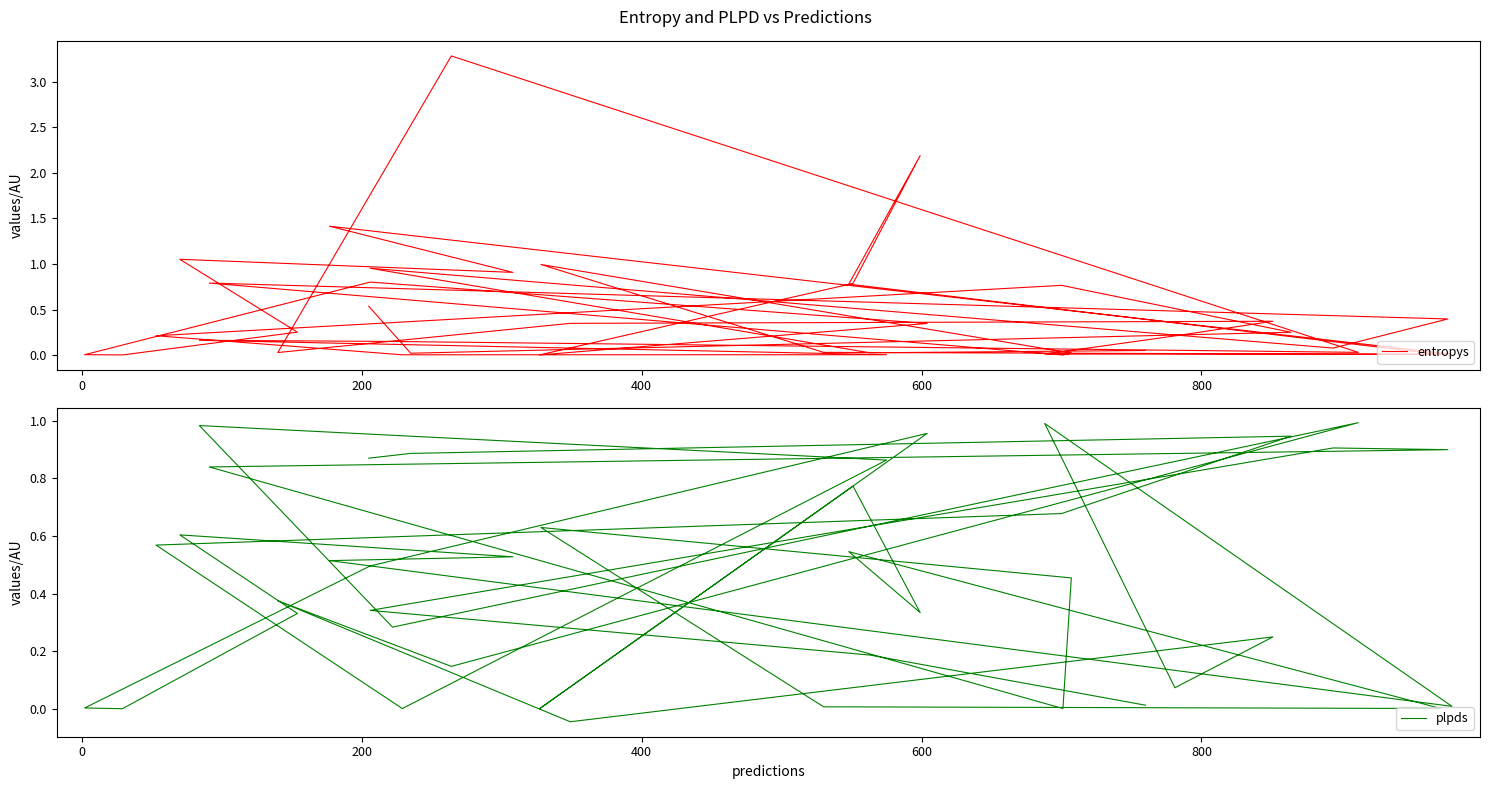

How many values in plpds are above zero?

39